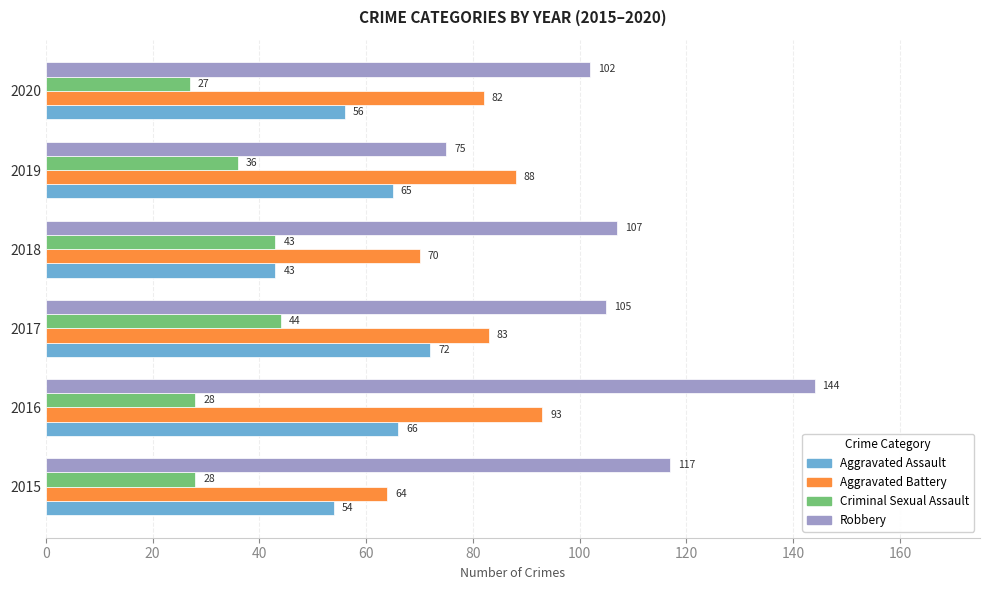

What is the total value across all series at 2016?

331